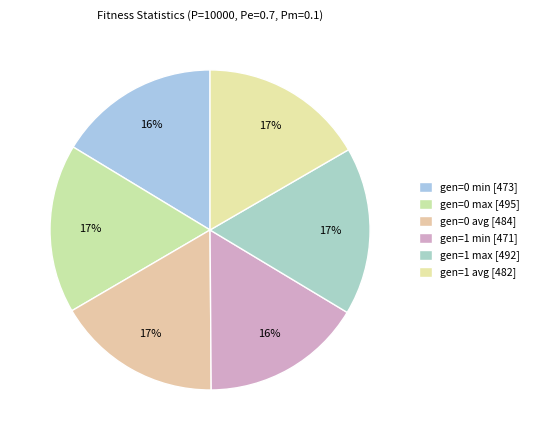

Rank the categories by value from highest to lowest.

gen=0 max, gen=1 max, gen=0 avg, gen=1 avg, gen=0 min, gen=1 min